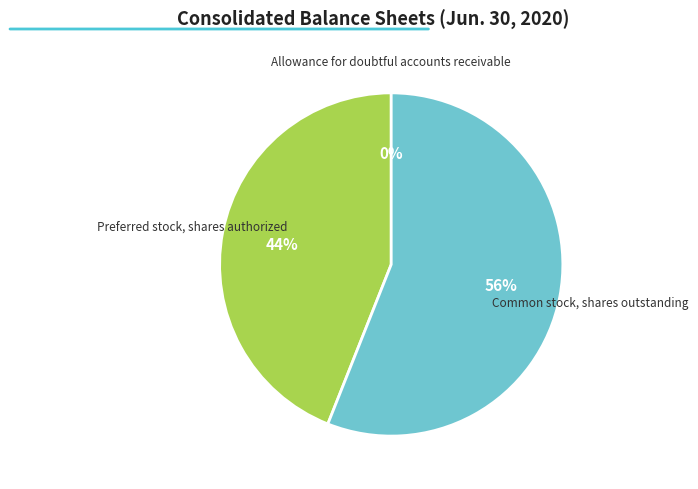

Which slice is the largest?

Common stock, shares outstanding